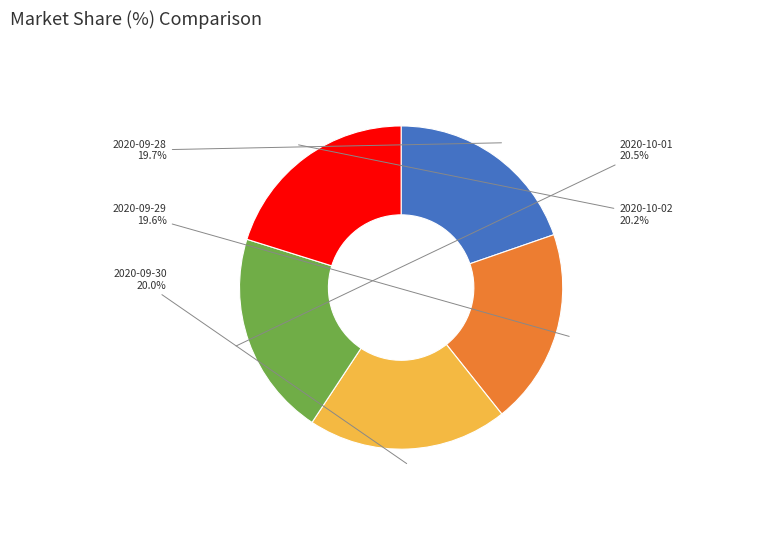

How many segments does this pie chart have?

5